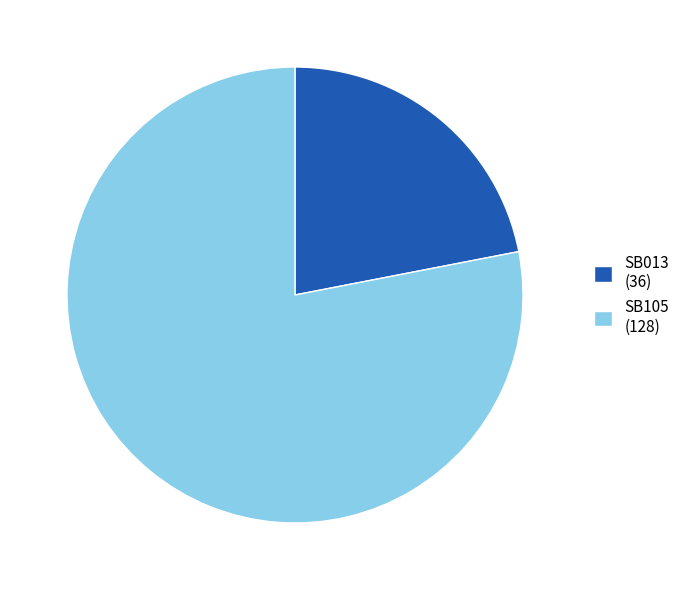

Is it true that SB105 is 78% of the pie?

True